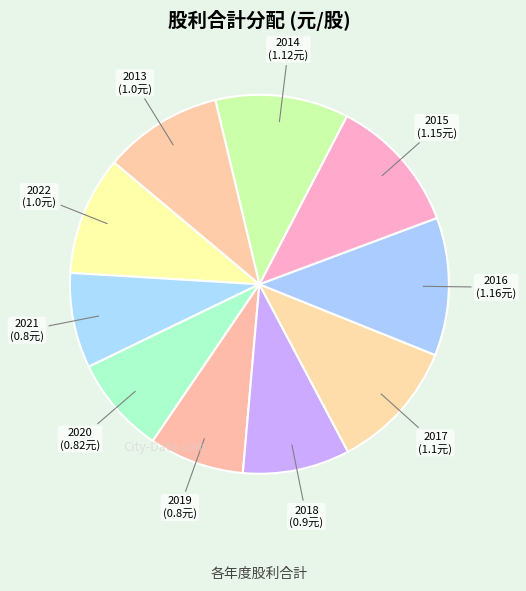

Which category has the biggest portion of the pie?

2016